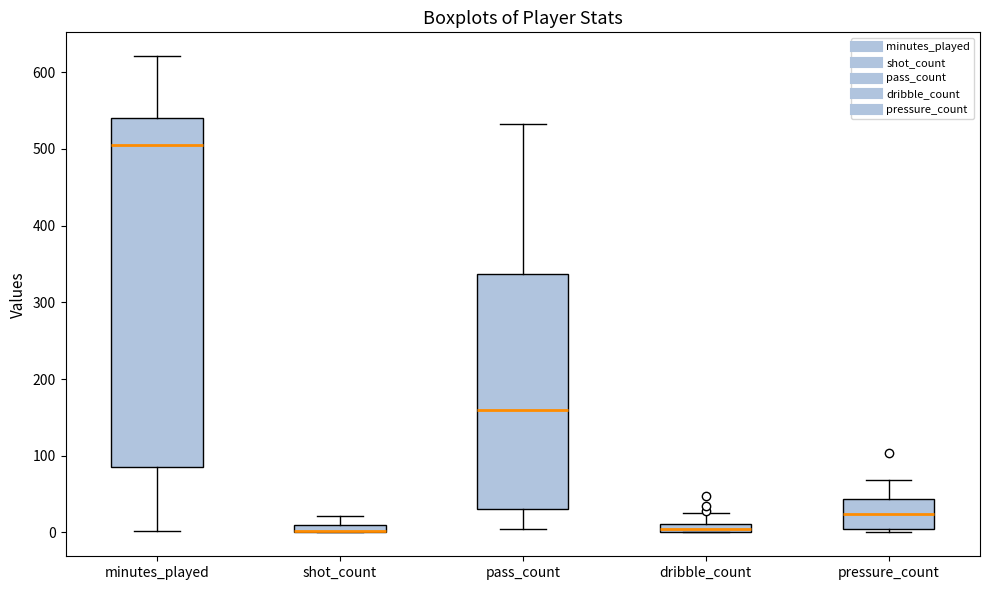

Which box is the tallest, from its lower edge to its upper edge?

minutes_played